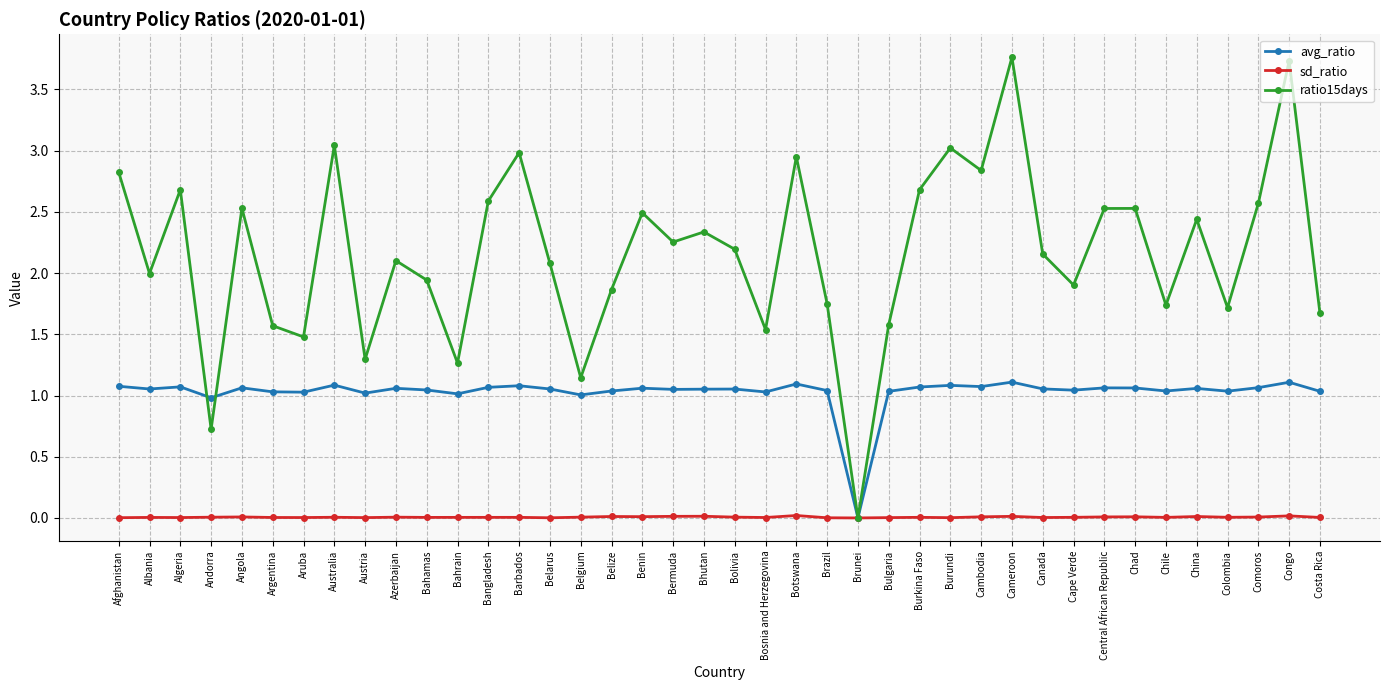

Which series changed the most between Barbados and China?

ratio15days